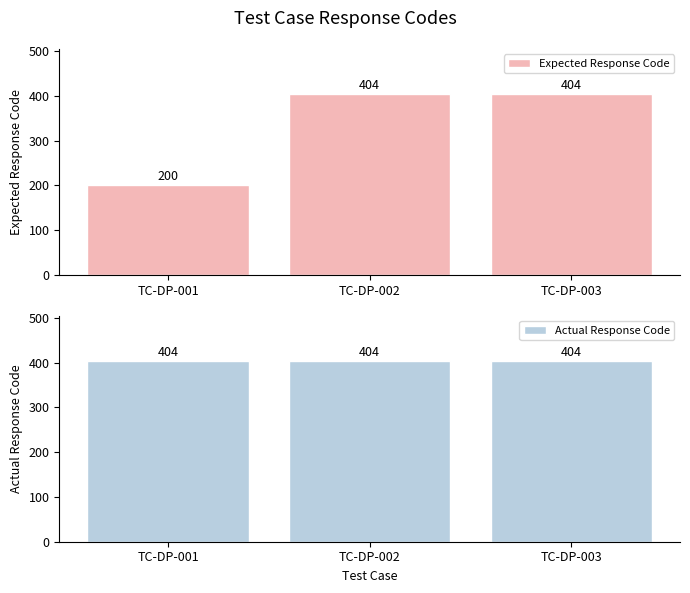

What is the smallest value displayed?

200